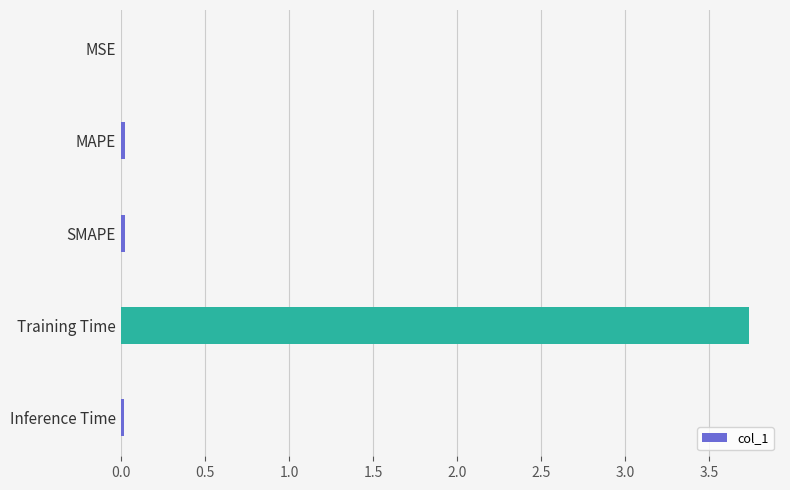

Which label corresponds to the largest value in the chart?

Training Time